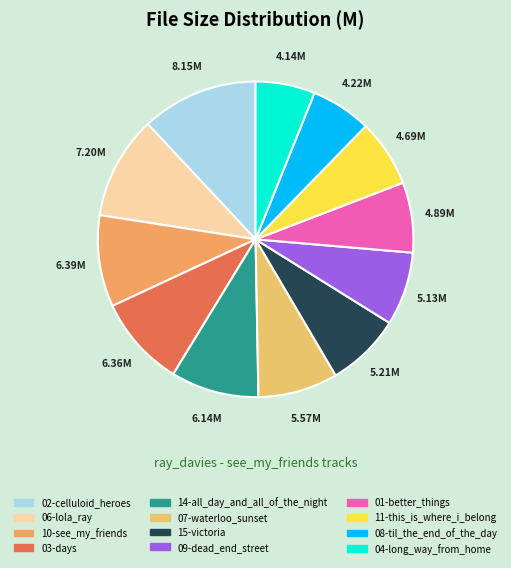

To the nearest percent, what is the difference between the 15-victoria and 10-see_my_friends slice percentages?

2%